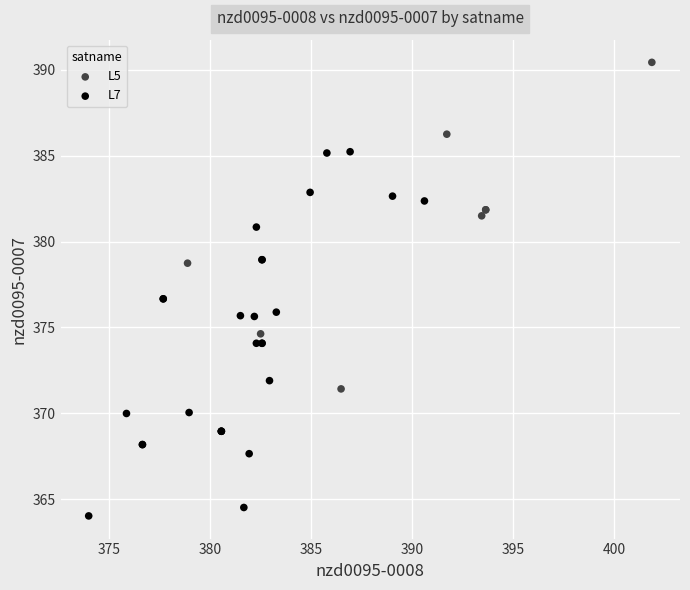

Which series contains the highest Y value?

L5